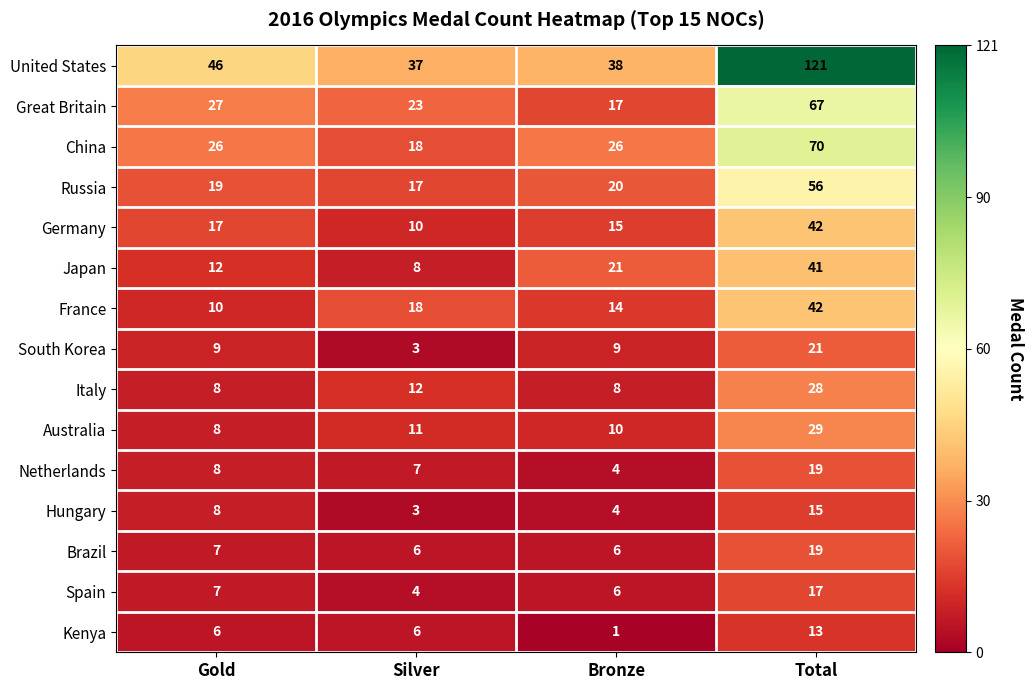

At which label is Italy closest to 18?

Silver